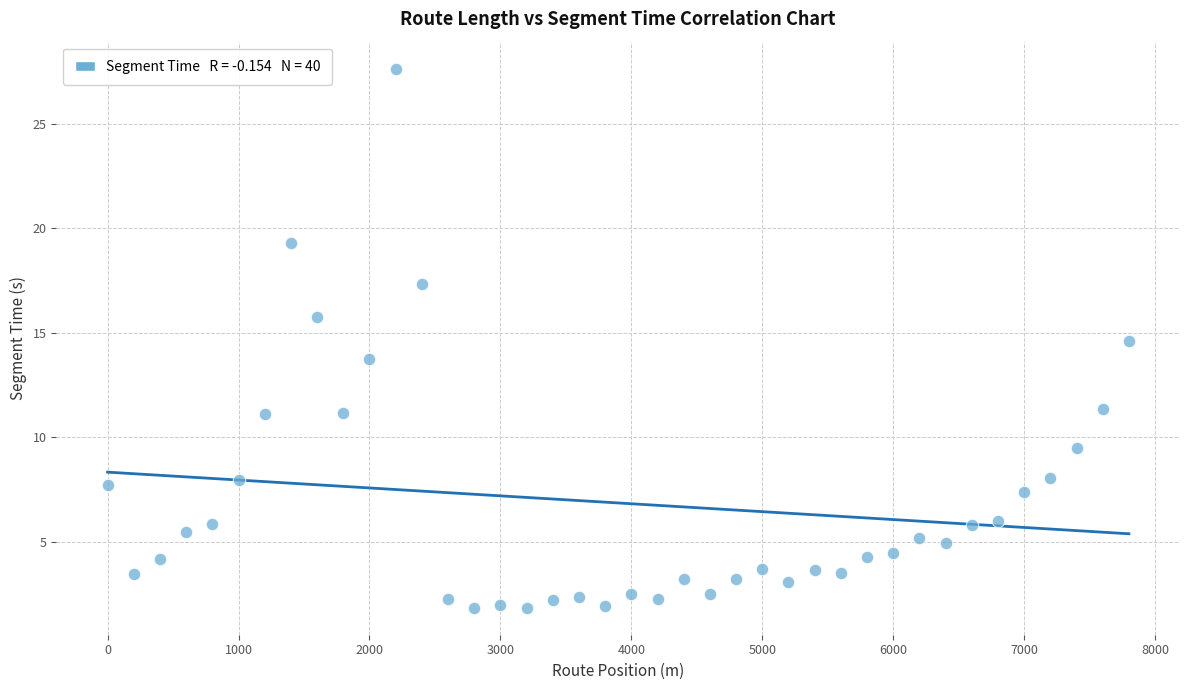

What is the range of X values (max minus min)?

7800.0